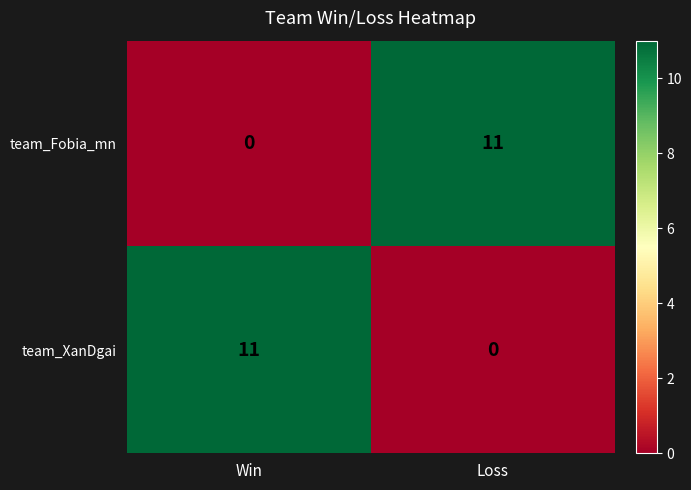

Reading left to right, what are all the values shown in this chart?

team_Fobia_mn: Win=0	Loss=11
team_XanDgai: Win=11	Loss=0